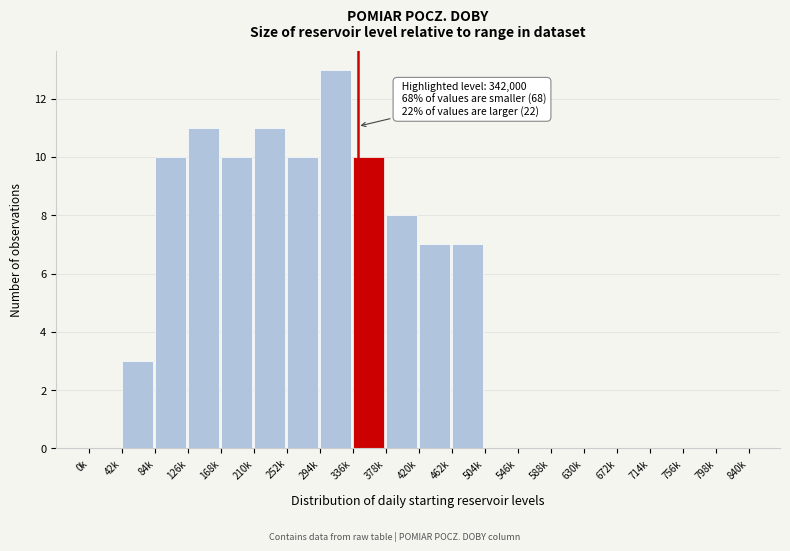

Reading left to right, extract all data points from this chart.

0k=0	42k=3	84k=10	126k=11	168k=10	210k=11	252k=10	294k=13	336k=10	378k=8	420k=7	462k=7	504k=0	546k=0	588k=0	630k=0	672k=0	714k=0	756k=0	798k=0